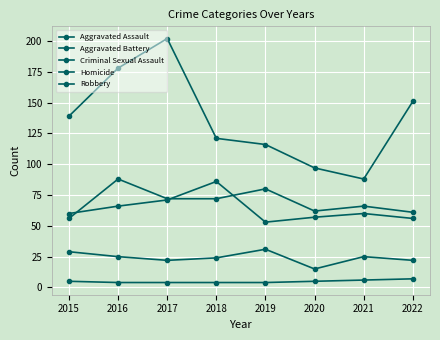

True or false: Aggravated Battery and Criminal Sexual Assault intersect in this chart.

False